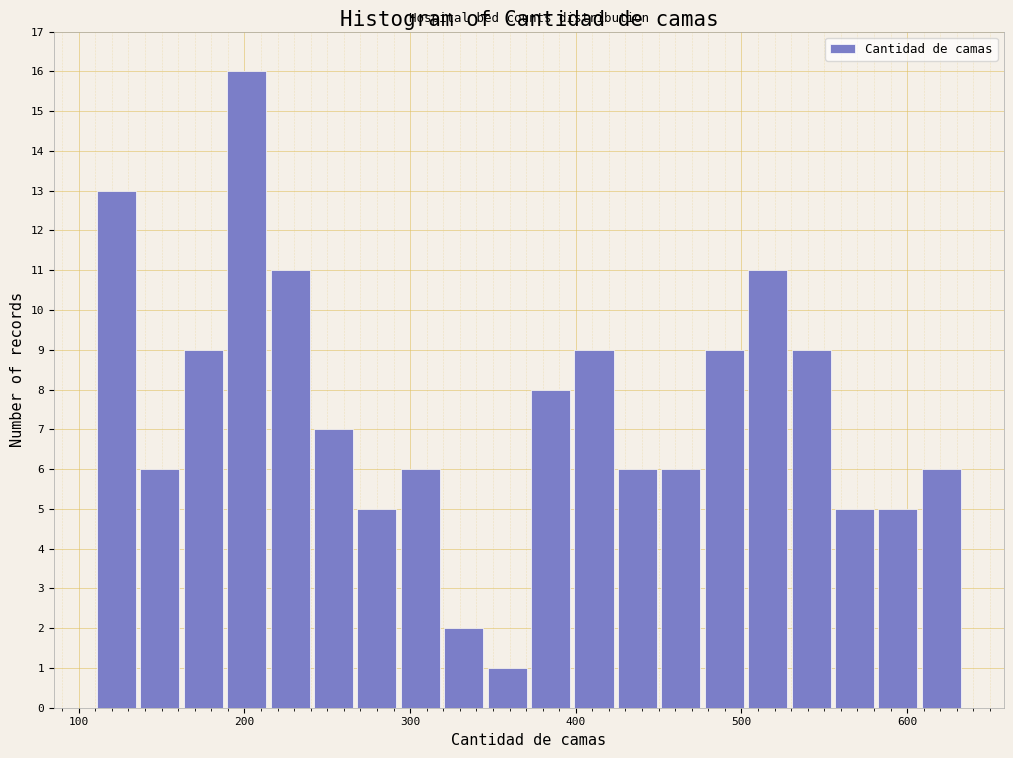

Read against the x-axis, roughly where is the centre of the tallest bar?

200